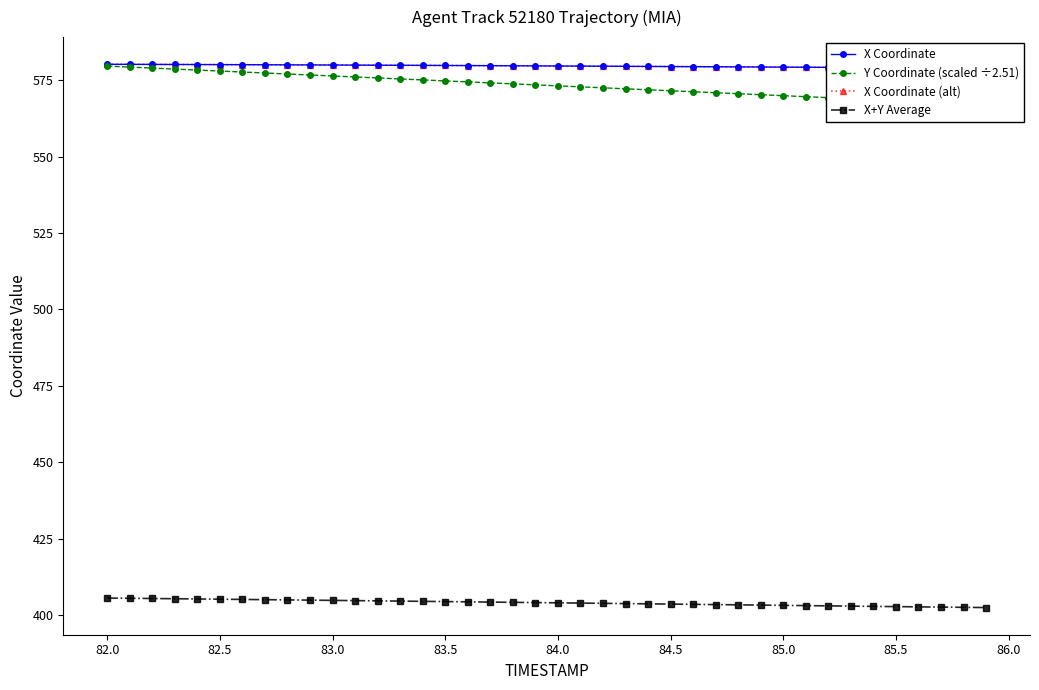

The value of X+Y Average at 85.5 is 699.8. True or false?

False